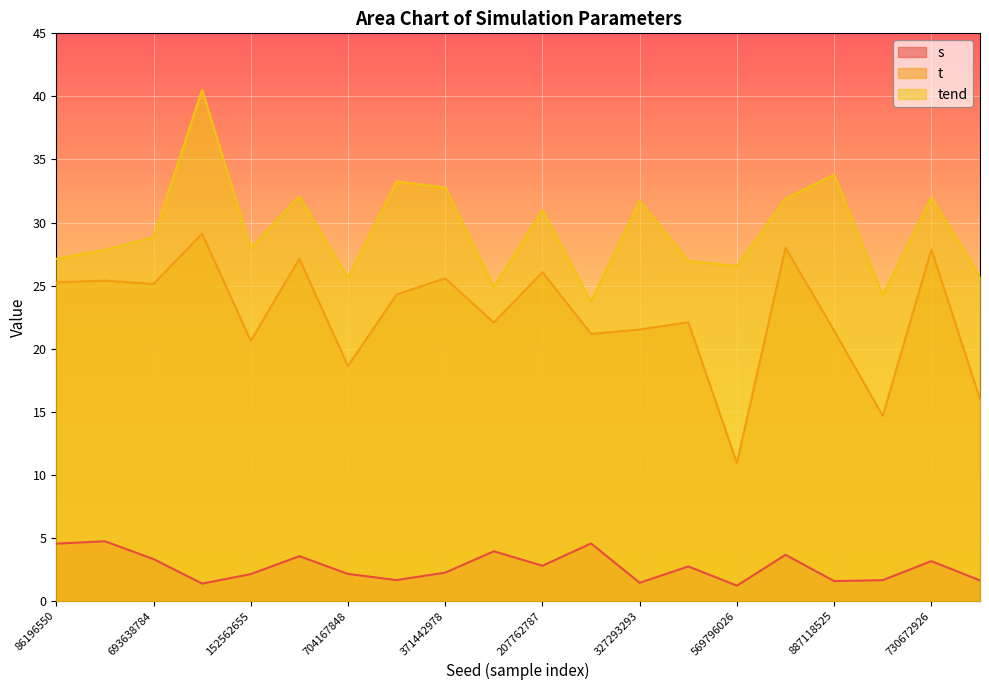

At which category is the sum across all series the highest?

754290076